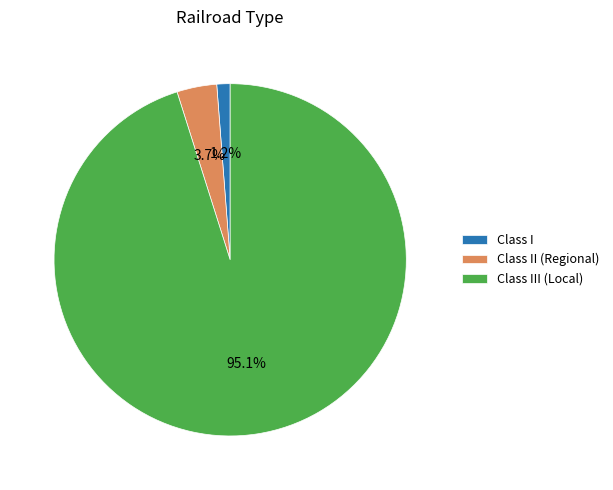

To the nearest percent, what percentage of the pie is Class I?

1%